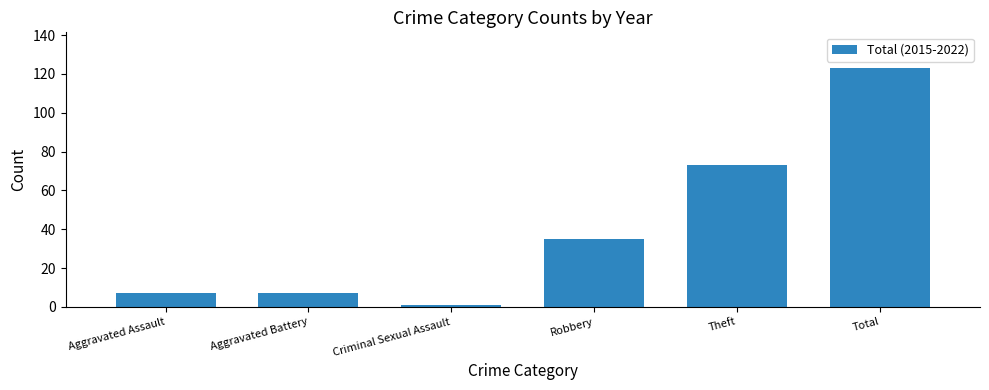

What position from the right is Criminal Sexual Assault?

4